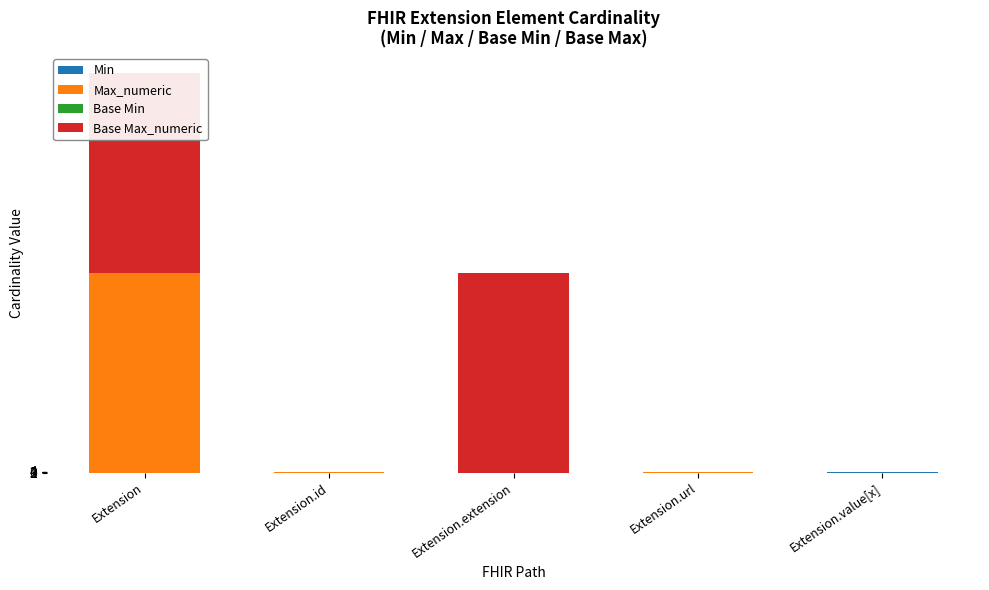

Count the number of data series in this chart.

4